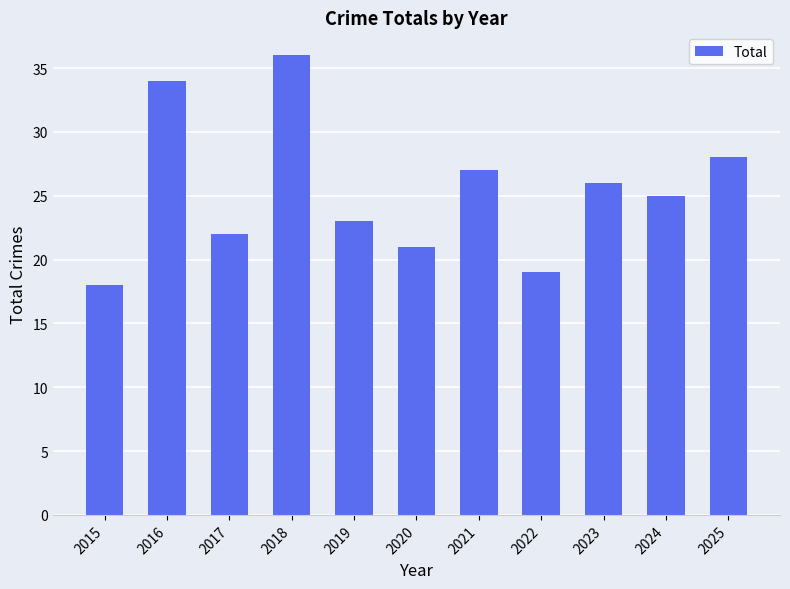

What is the value of the 8th bar from the left?

19